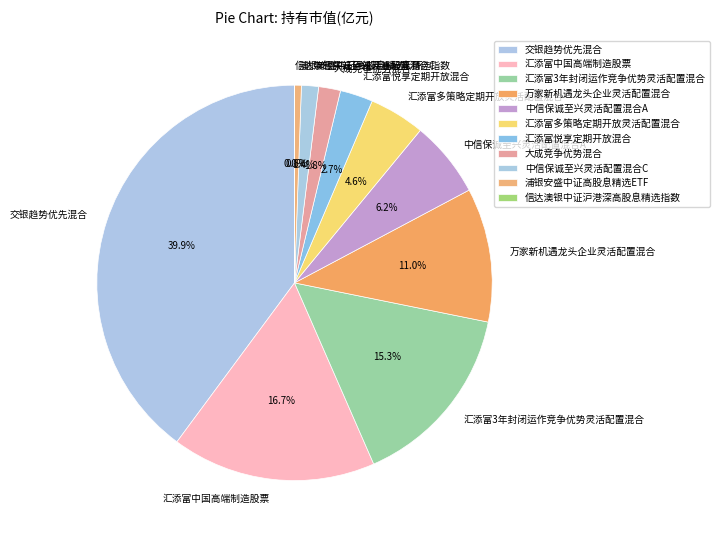

What percentage is the 汇添富悦享定期开放混合 slice, to the nearest percent?

3%